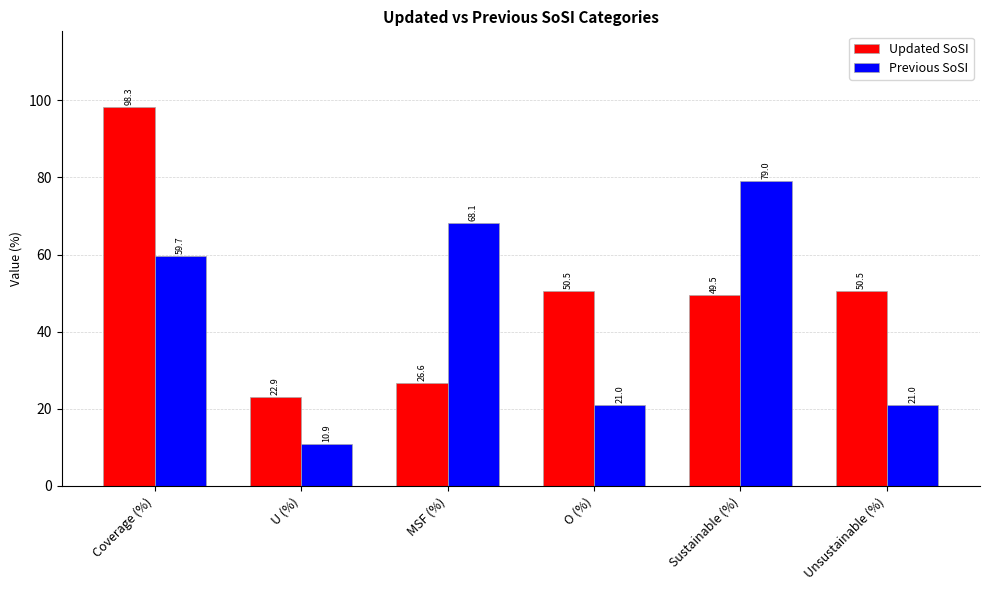

At which label does Previous SoSI first exceed 59?

Coverage (%)